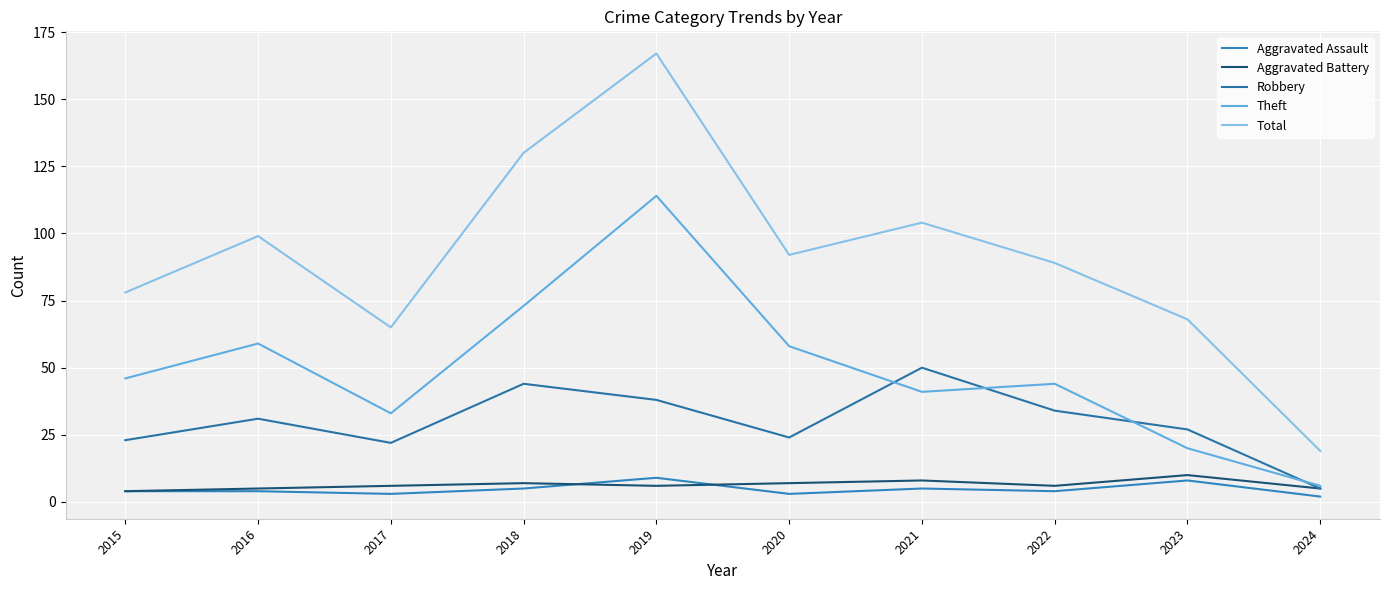

What is the average value of the Total series?

91